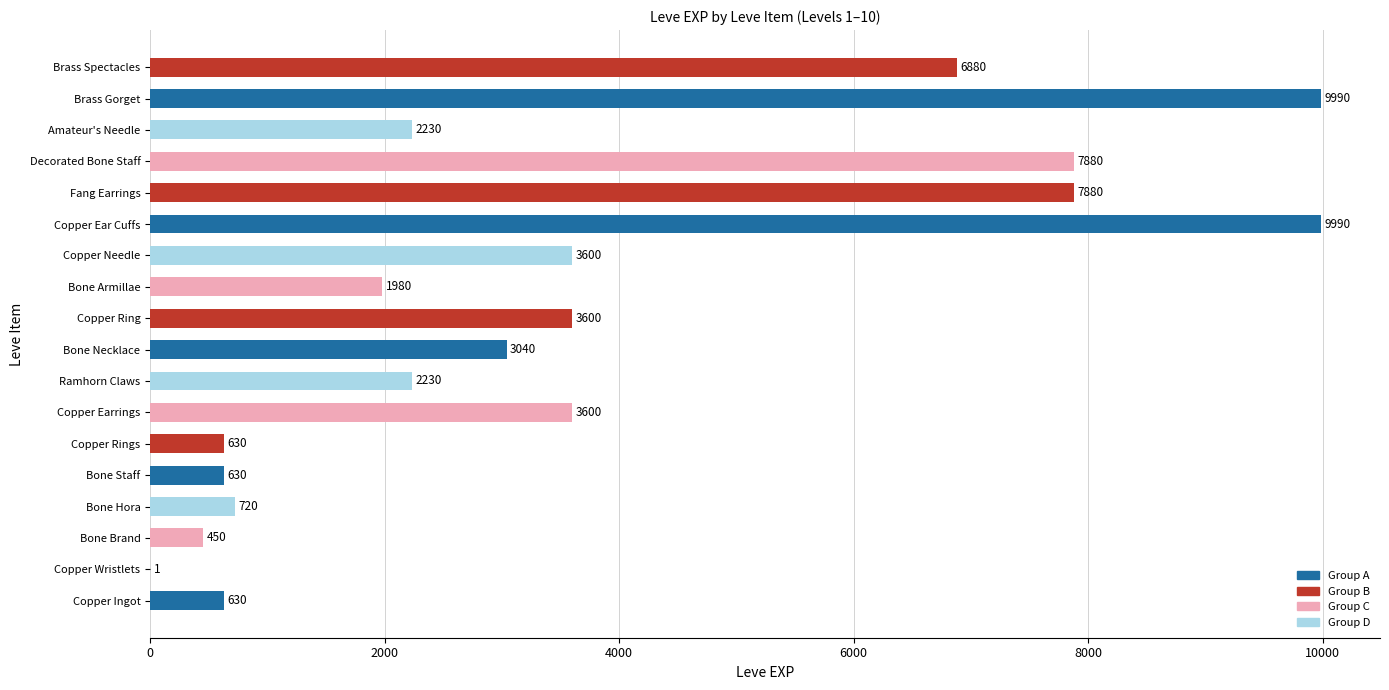

Count the number of data series in this chart.

1